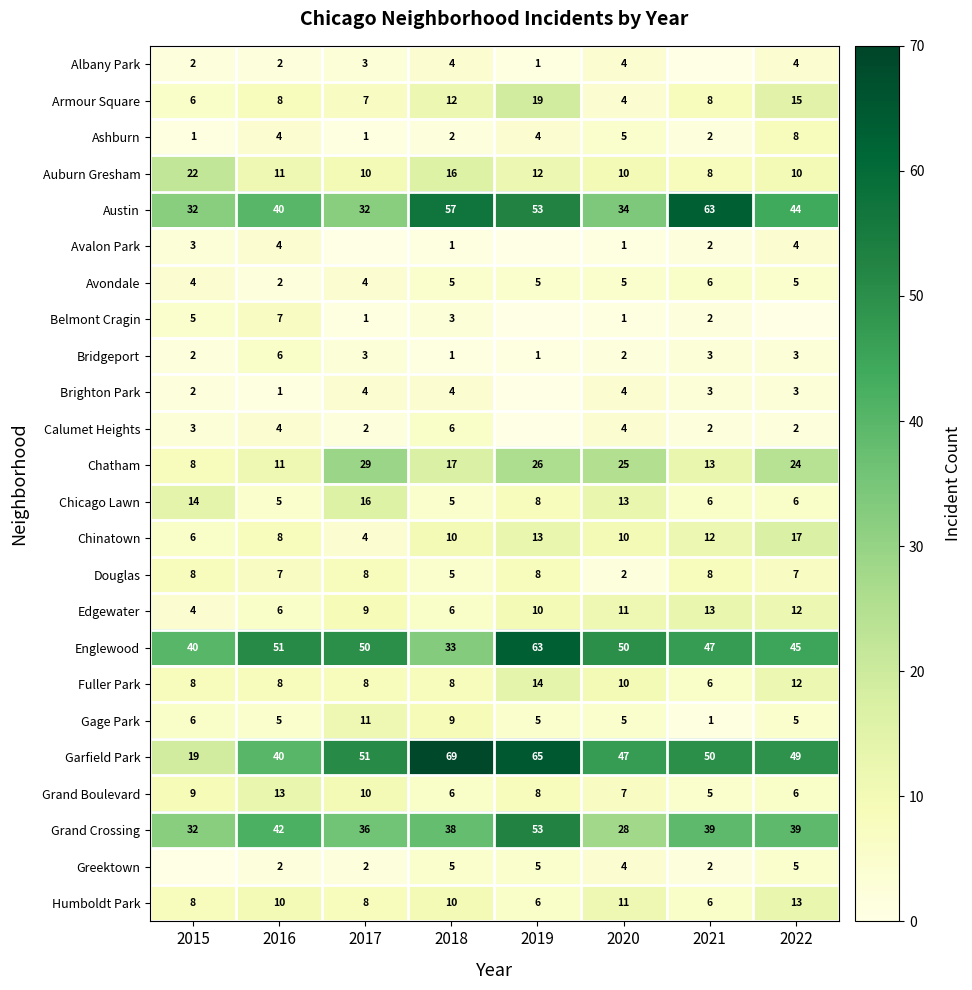

Which label corresponds to the largest value in the chart?

2018